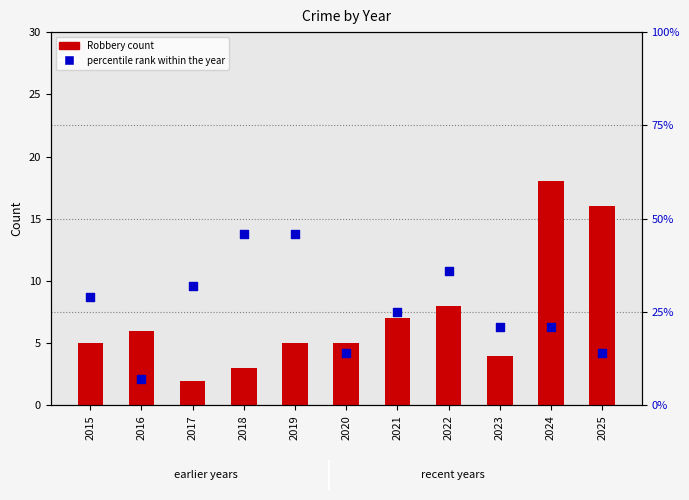

Which series has the largest total across all categories?

percentile rank within the year